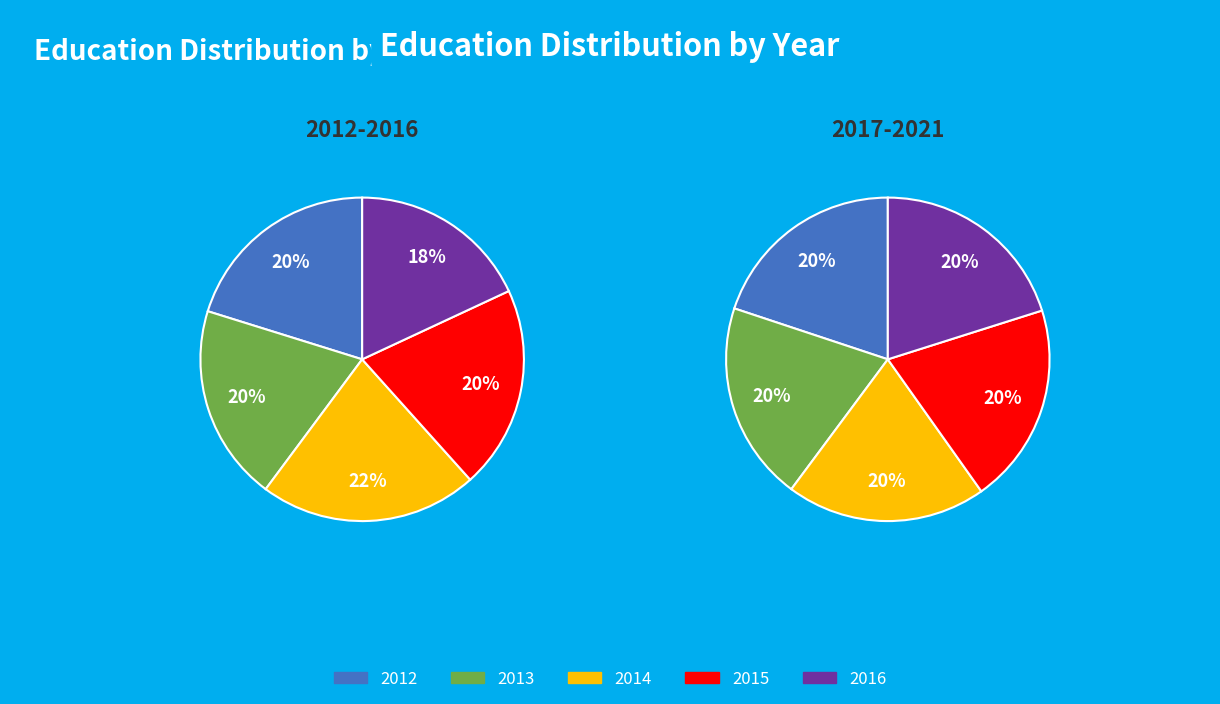

Which slice is the smallest?

2016